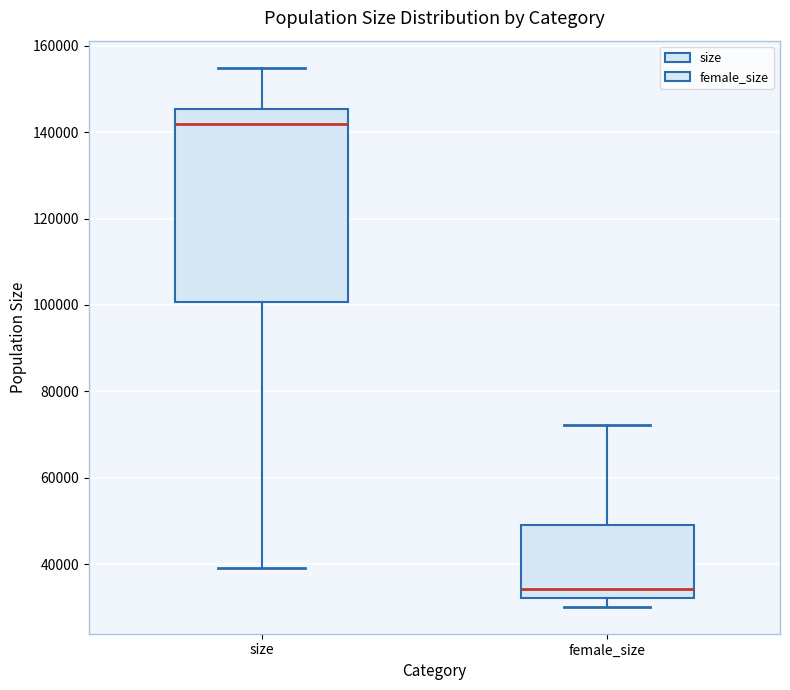

Which box's median line is the highest?

size